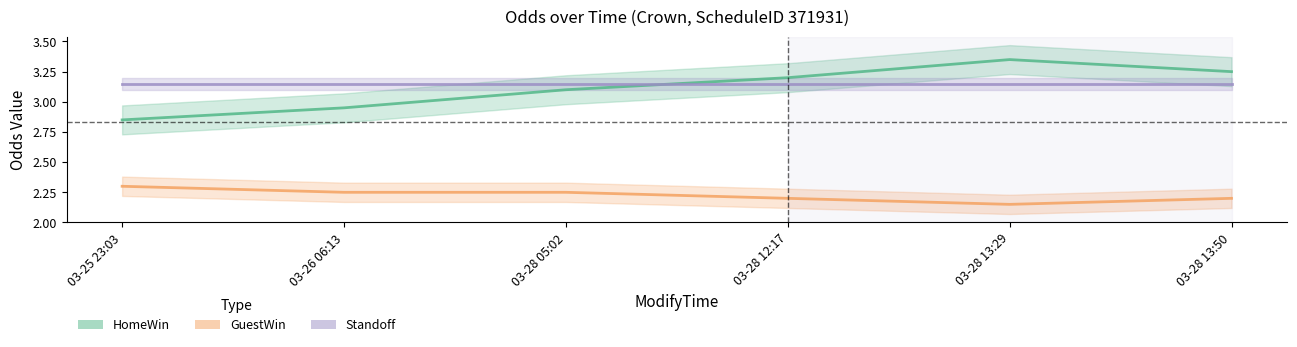

What is the value of the GuestWin point at the 2nd from the left?

2.2